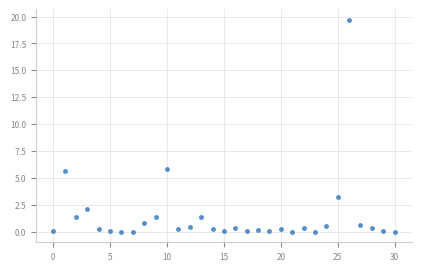

What is the range of Y values (max minus min)?

19.7